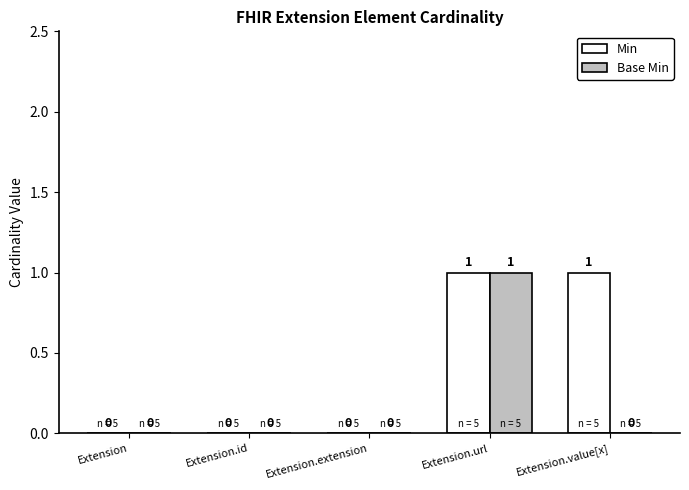

At which label does Base Min reach its peak?

Extension.url